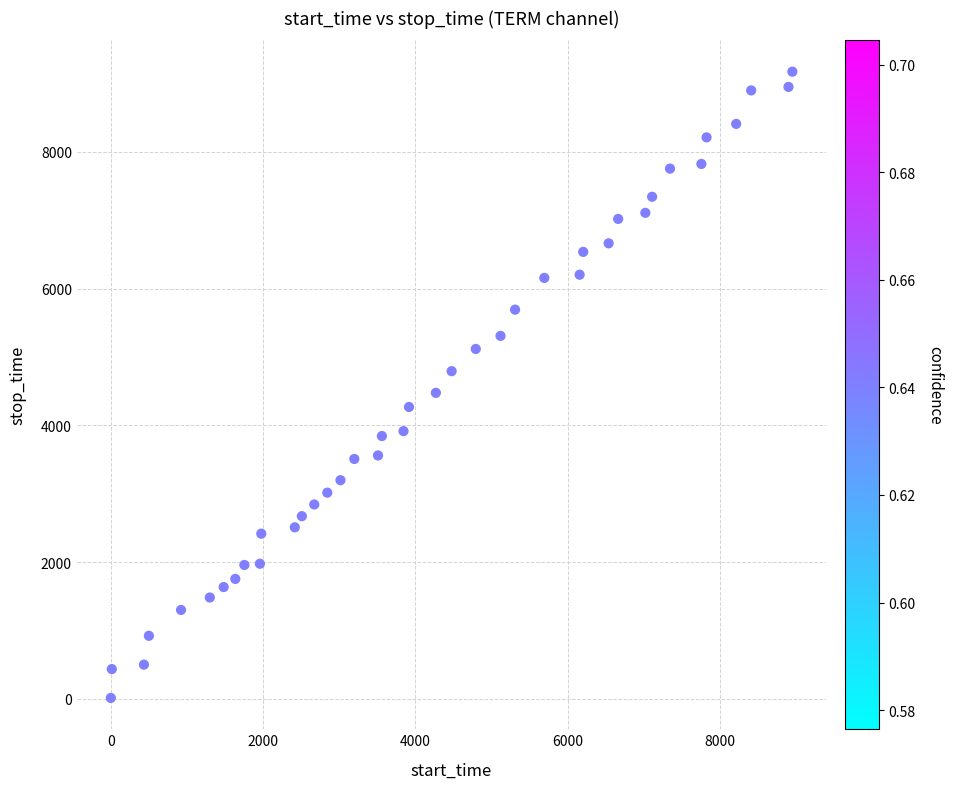

What is the range of Y values (max minus min)?

9161